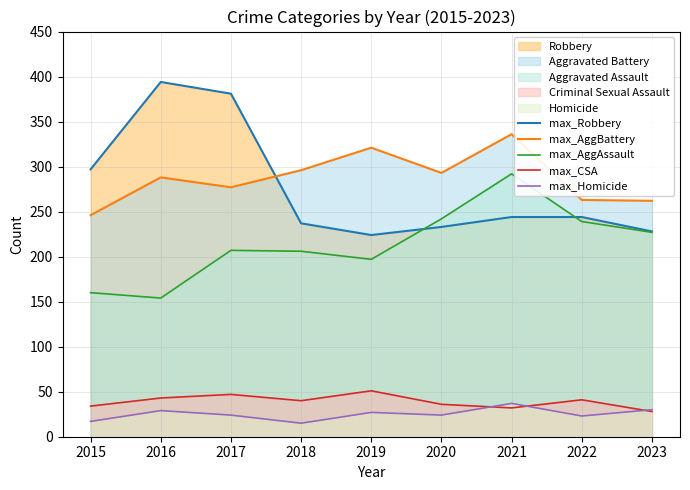

How many lines are shown in the chart?

5